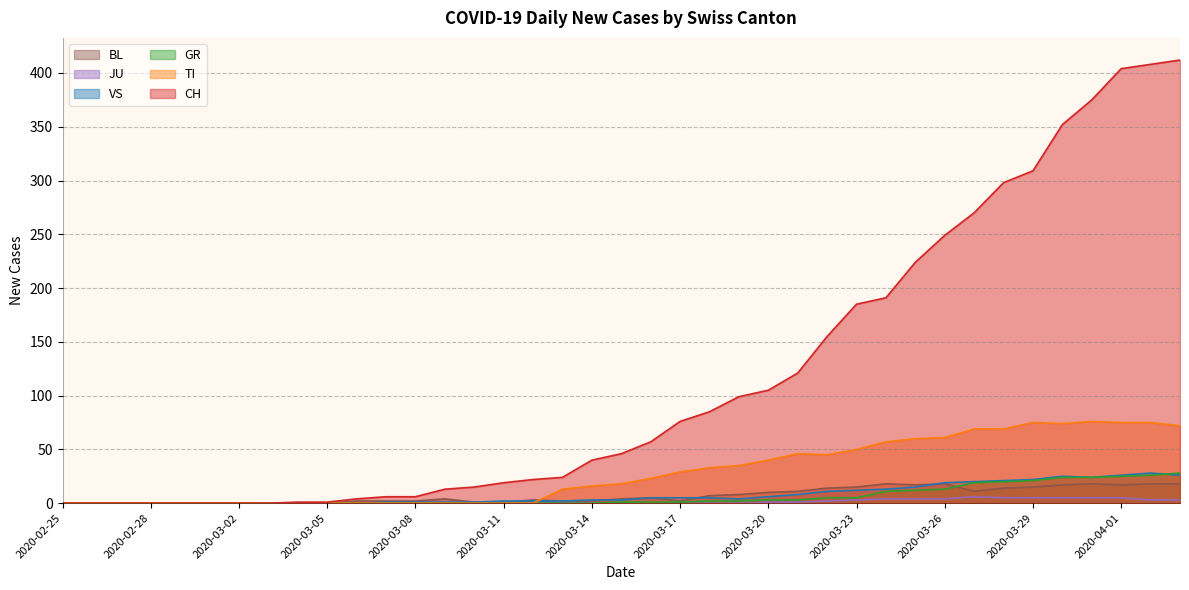

Is the value of TI at 2020-03-12 greater than the value of VS at 2020-03-10?

No